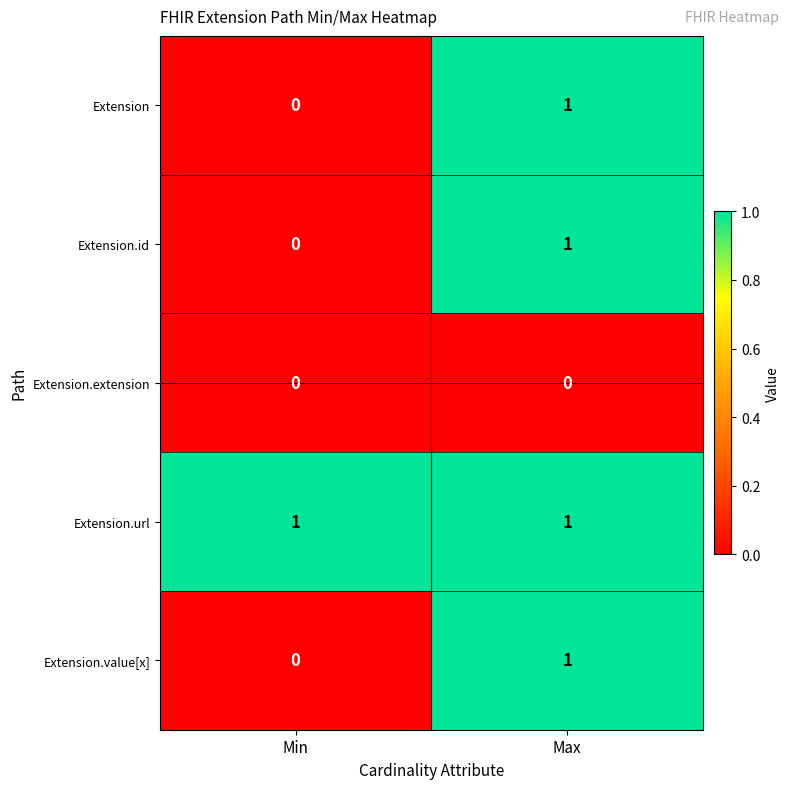

What is the total value across all series at Max?

4